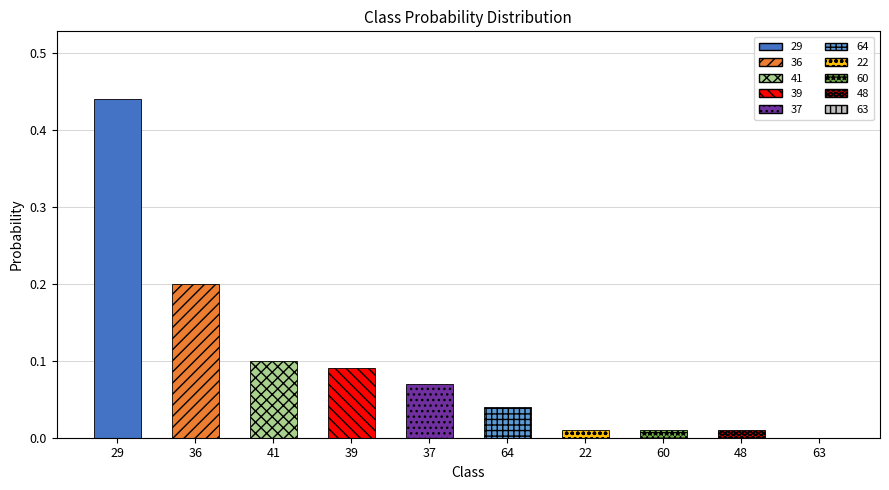

The value at 63 is -0.3. True or false?

False